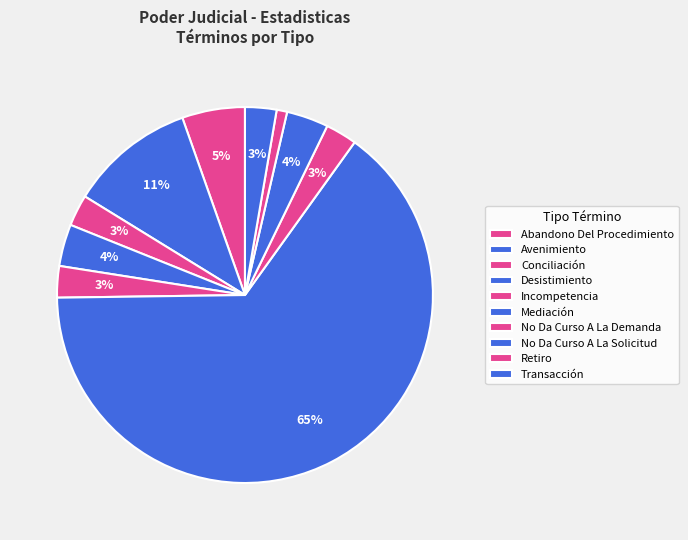

Which slice is the smallest?

Retiro